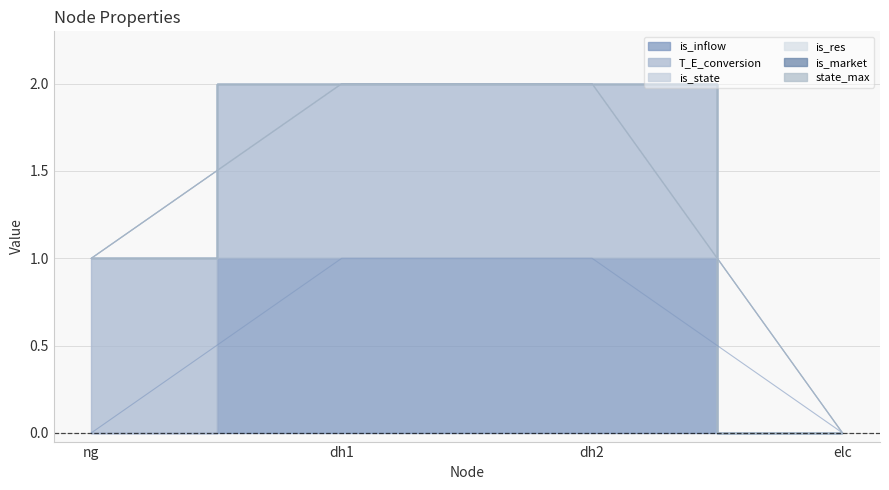

Reading left to right, list all the values displayed in this chart.

is_inflow: ng=0	dh1=1	dh2=1	elc=0
T_E_conversion: ng=1	dh1=1	dh2=1	elc=0
is_state: ng=0	dh1=0	dh2=0	elc=0
is_res: ng=0	dh1=0	dh2=0	elc=0
is_market: ng=0	dh1=0	dh2=0	elc=0
state_max: ng=0	dh1=0	dh2=0	elc=0